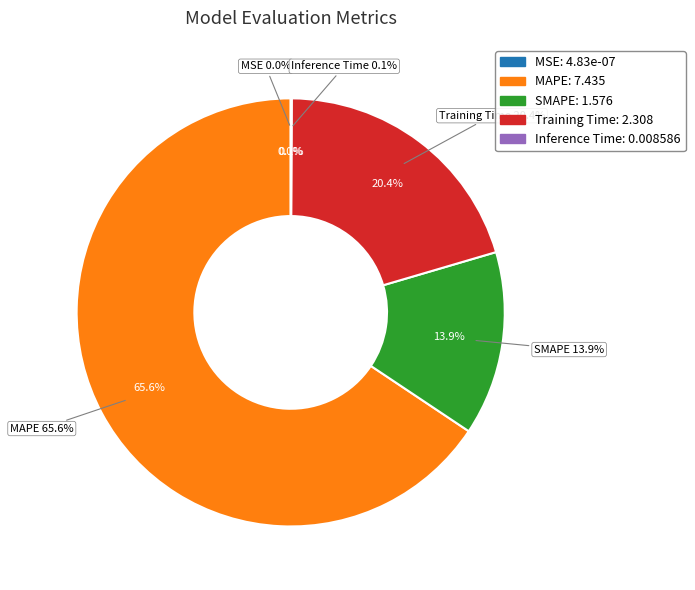

What percentage is the SMAPE slice, to the nearest percent?

14%